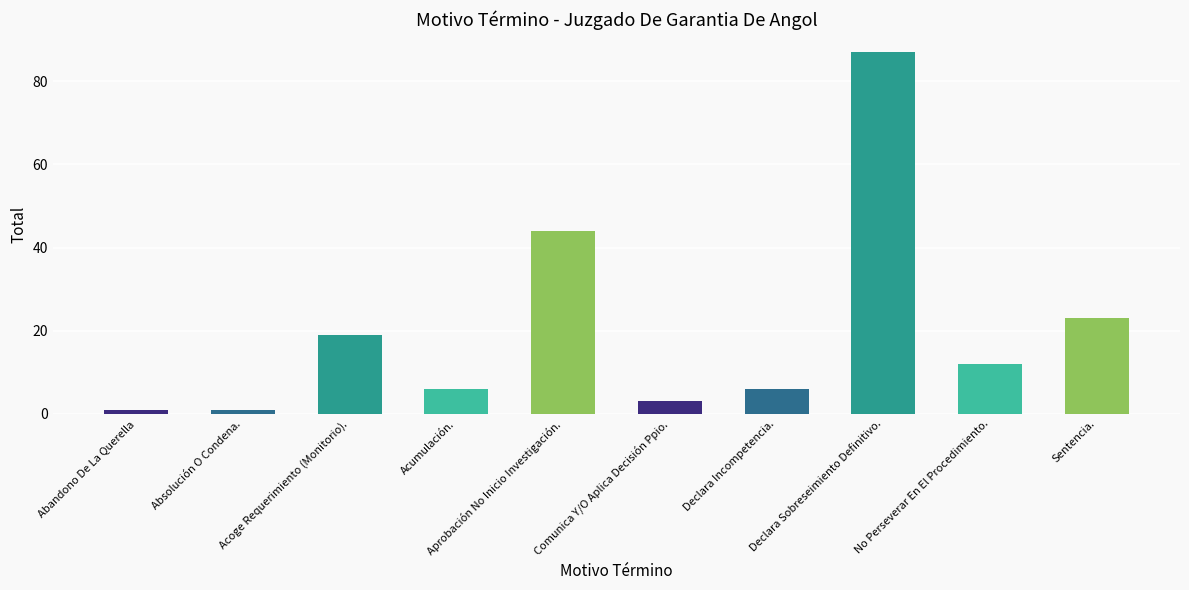

The value at Sentencia. is 23. True or false?

True